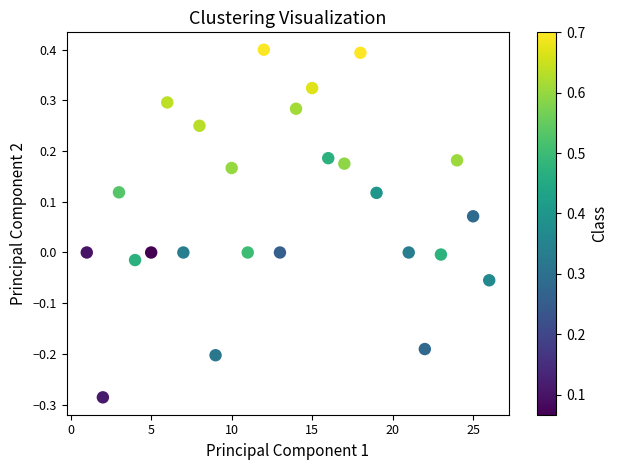

What is the range of X values (max minus min)?

25.0